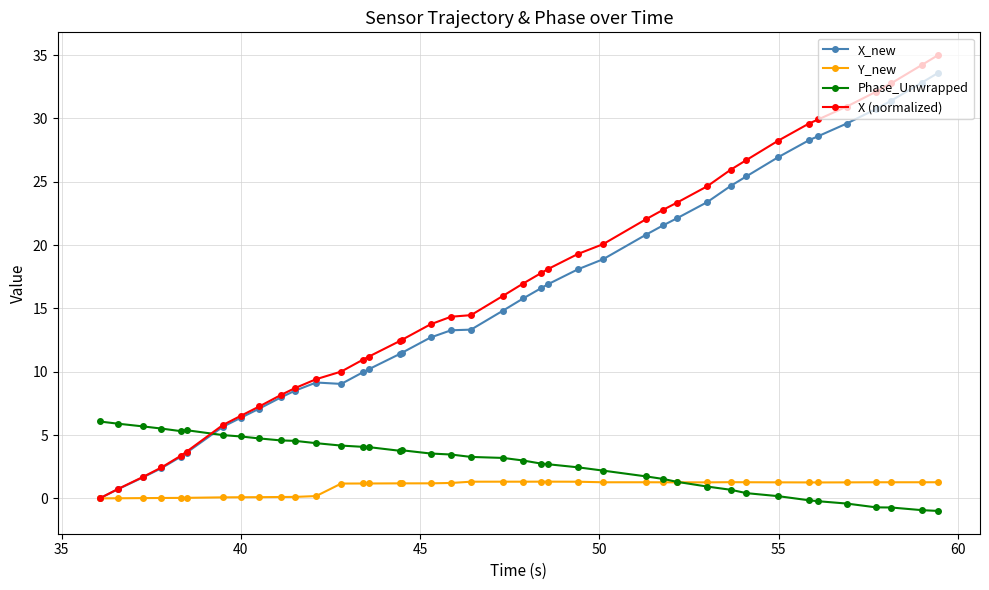

Which series has the widest spread of values?

X (normalized)